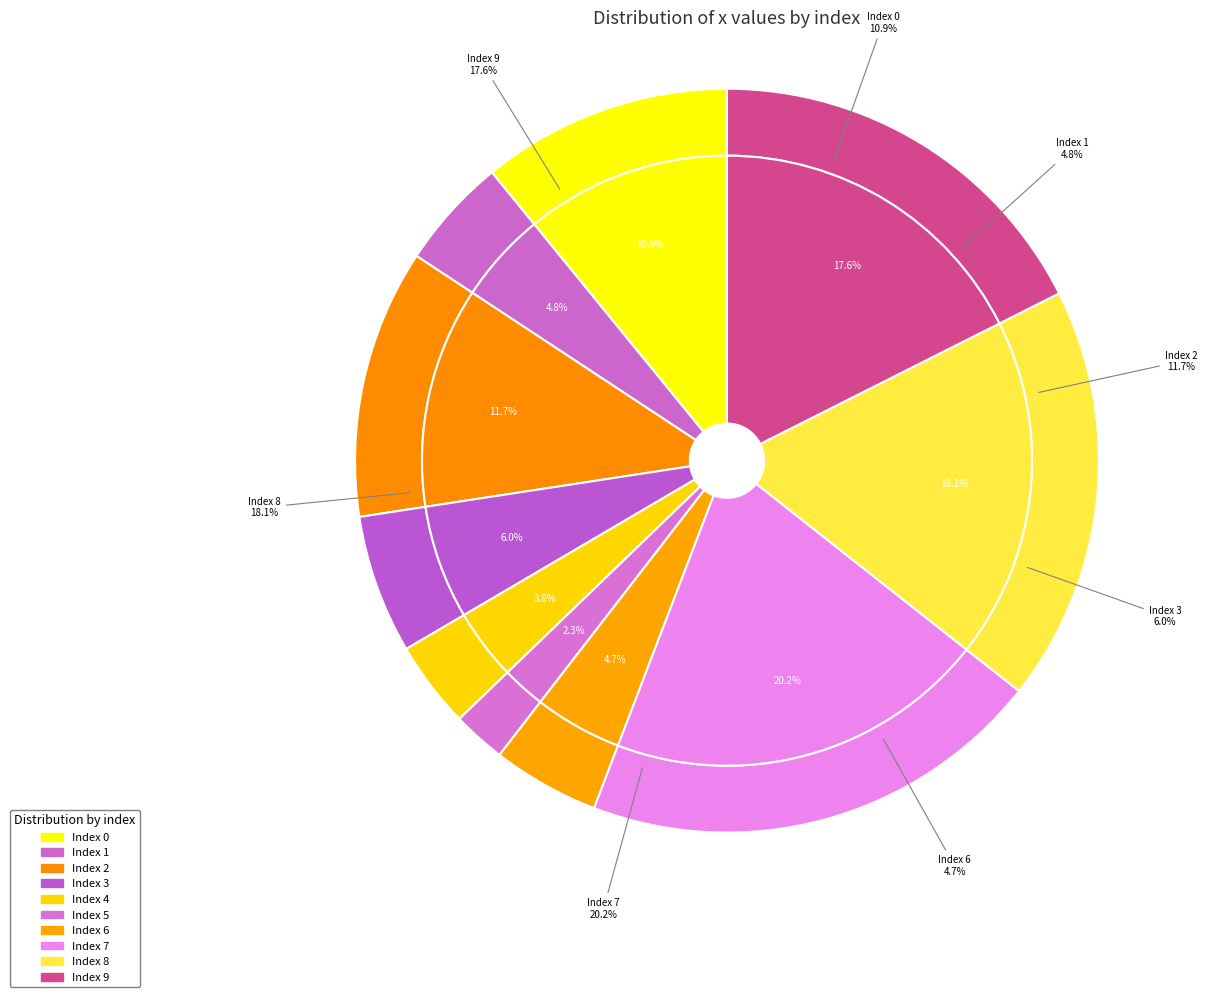

What is the smallest slice in the pie chart?

5